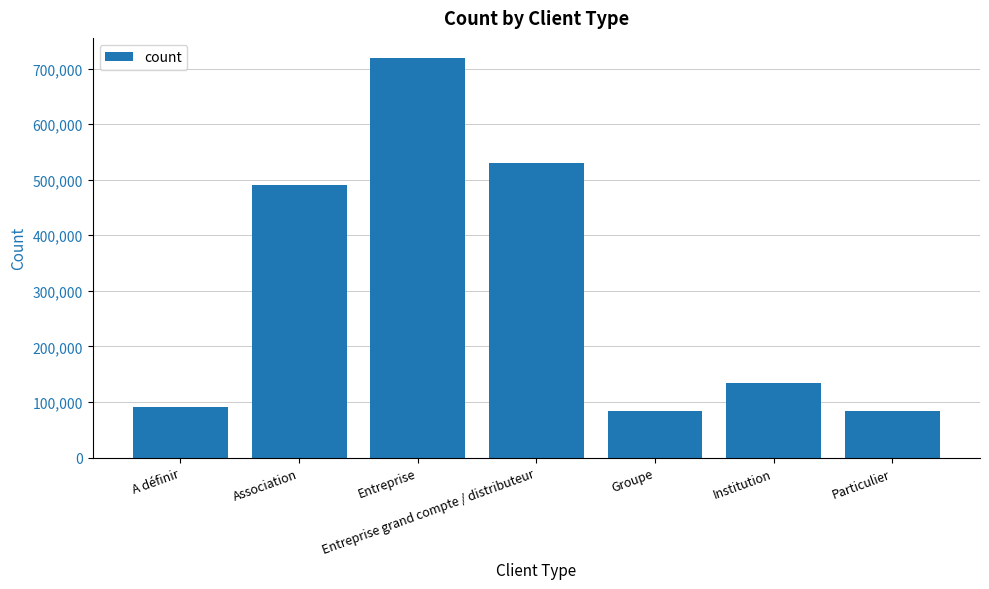

At which label is the value closest to 401298?

Association